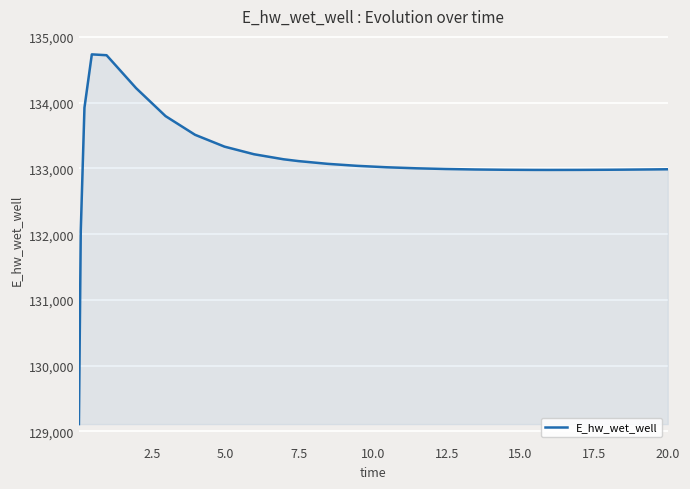

What is the smallest value displayed?

129110.6